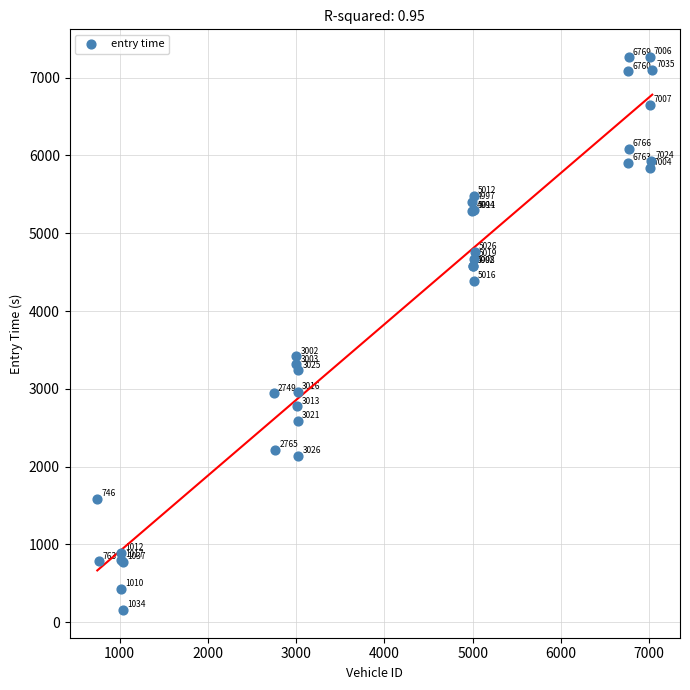

What Y value in the scatter plot is closest to 3710?

3417.5